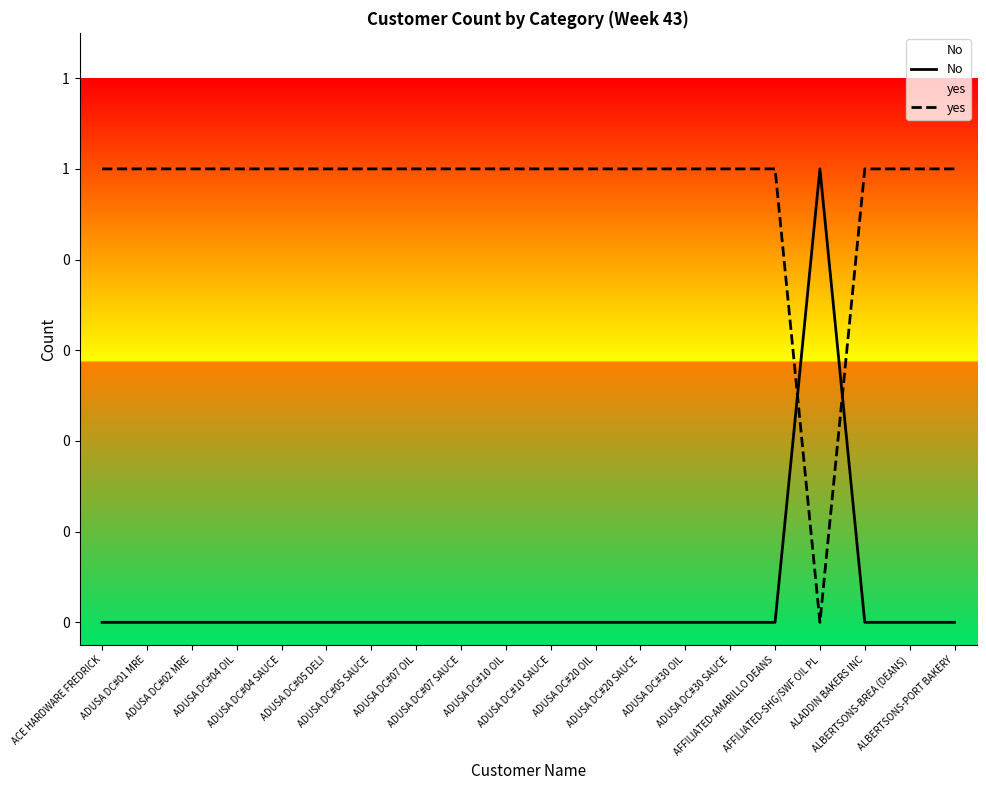

After their last crossing, which series has the higher values: No or yes?

yes